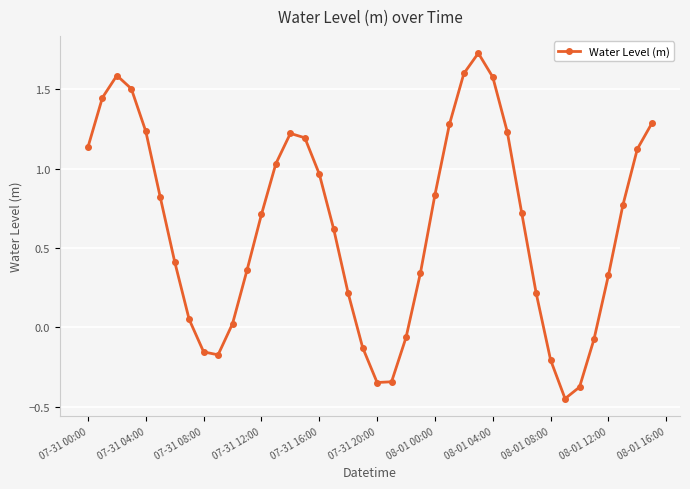

How many interior local valleys (lower than both neighbors) does the data have?

3